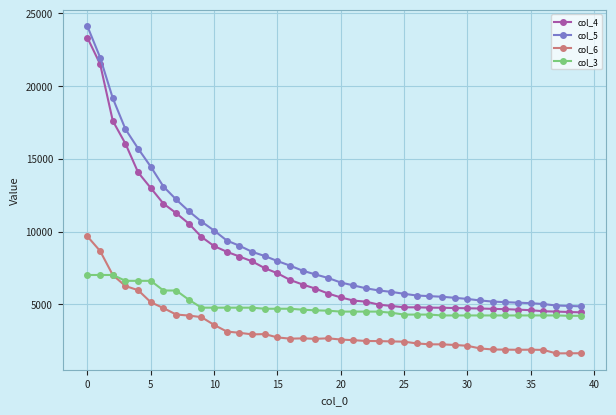

Which series has the widest spread of values?

col_5